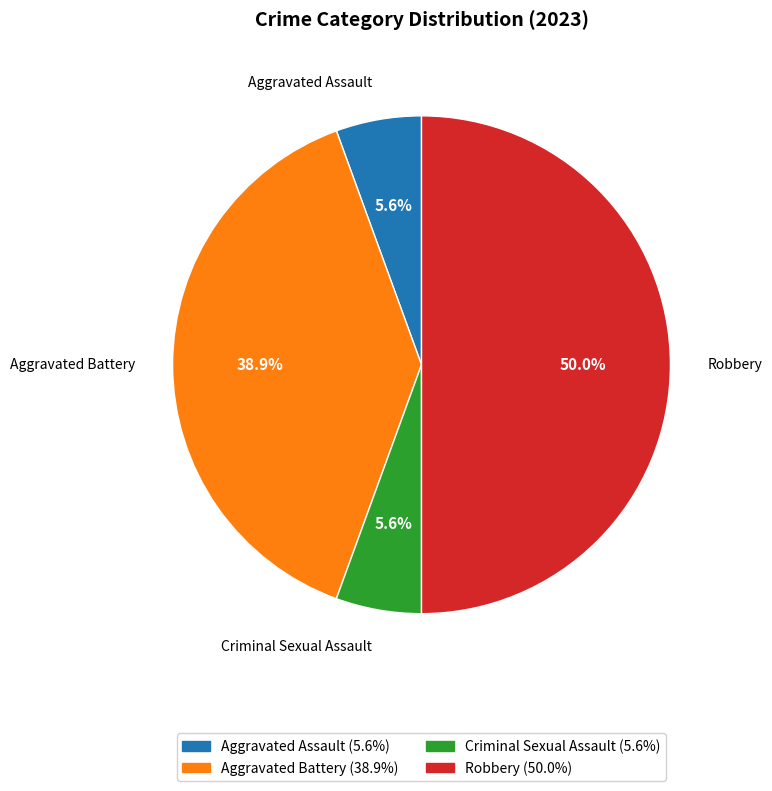

Which category has the biggest portion of the pie?

Robbery